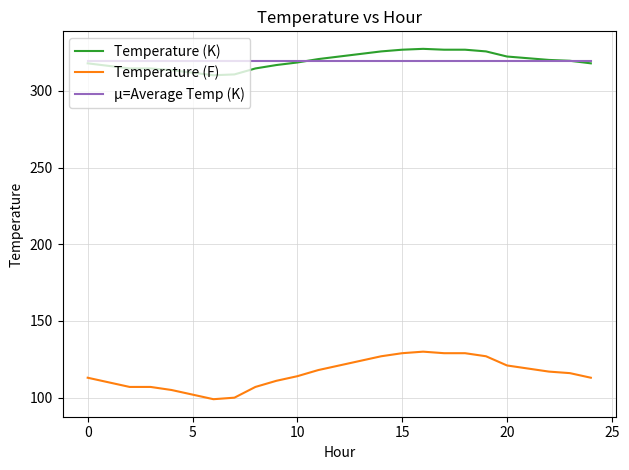

What is the greatest value displayed?

327.4